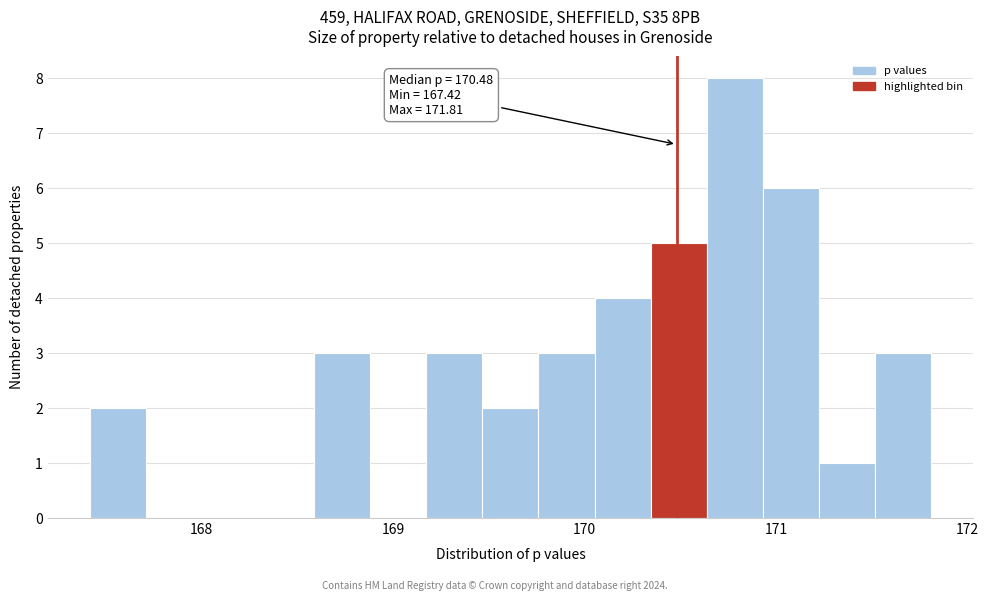

Around what value on the x-axis is the tallest bar? Give the approximate position of its centre, as read against the axis.

170.8